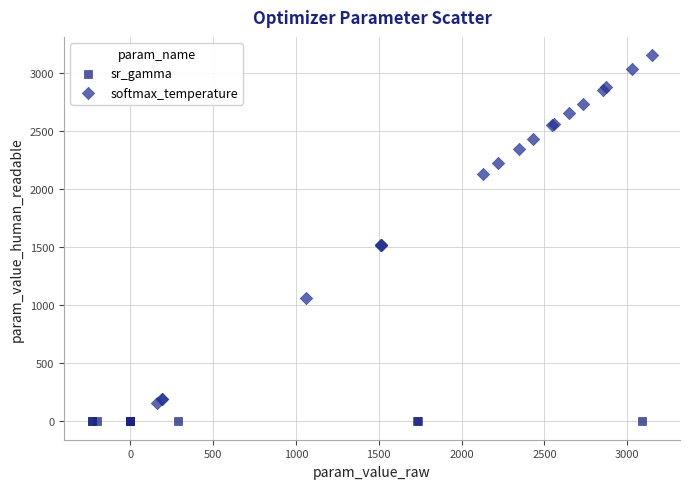

What are all the series names shown in the legend?

sr_gamma, softmax_temperature